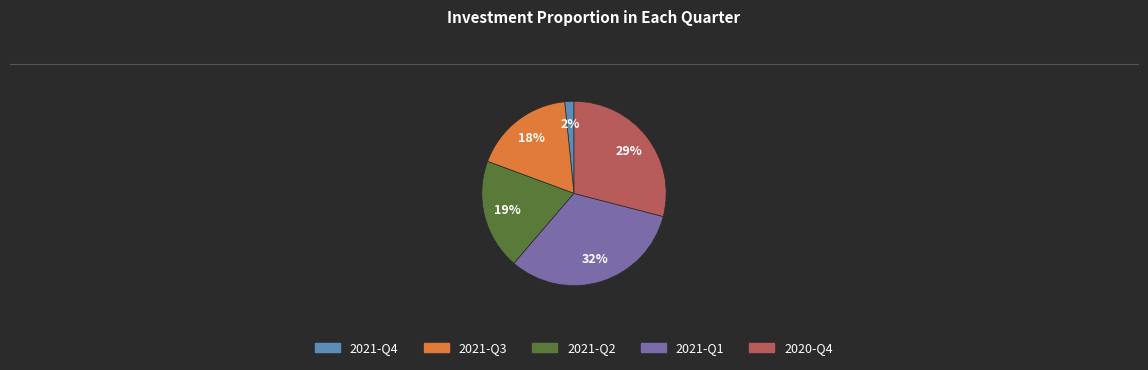

Which category has the smallest portion of the pie?

2021-Q4